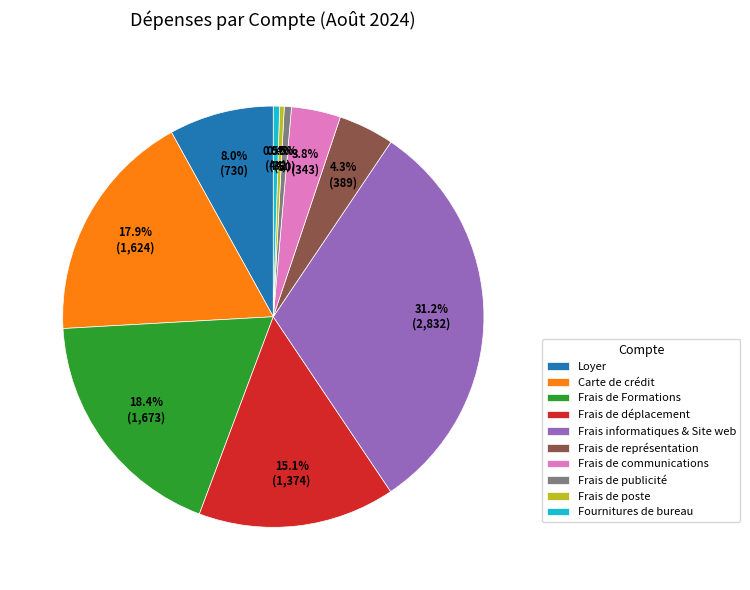

Which category has the biggest portion of the pie?

Frais informatiques & Site web